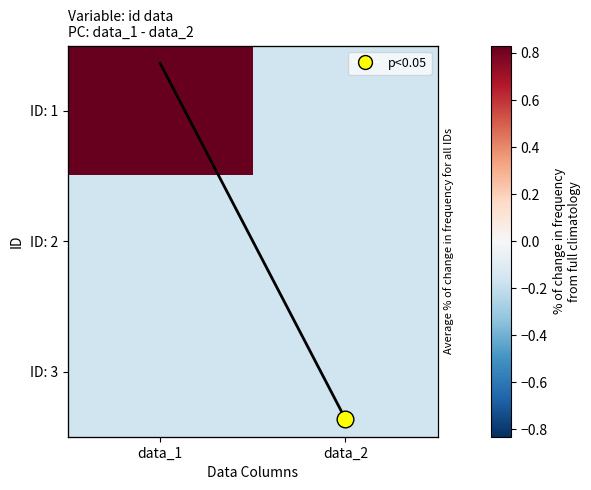

What is the minimum value for column mean?

-0.2